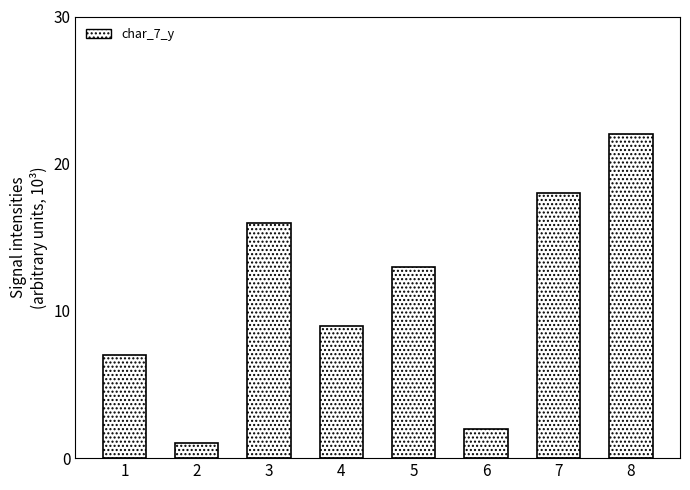

At which category does the chart reach its peak across all series?

8